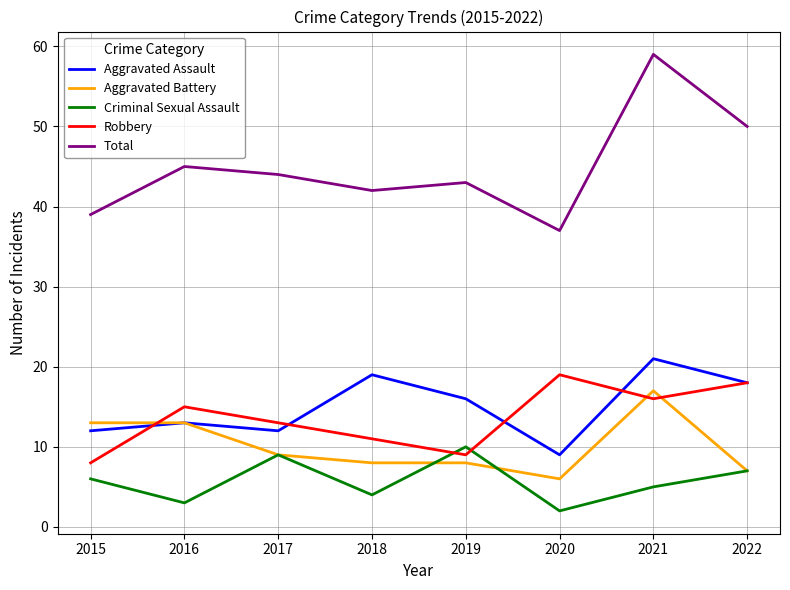

True or false: Aggravated Battery has a value of 17 at 2021.

True